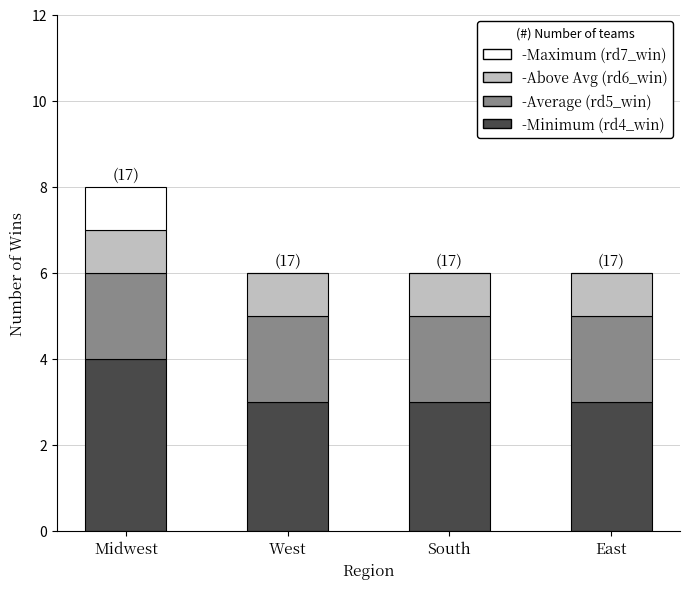

What is the total value across all series at East?

6